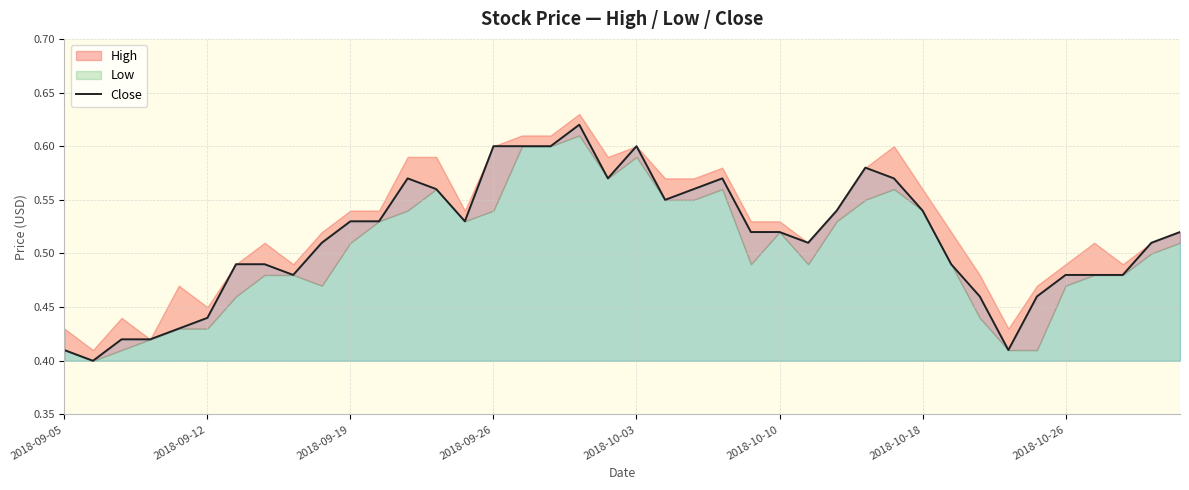

The value of Close at 2018-10-03 is 1.0. True or false?

False